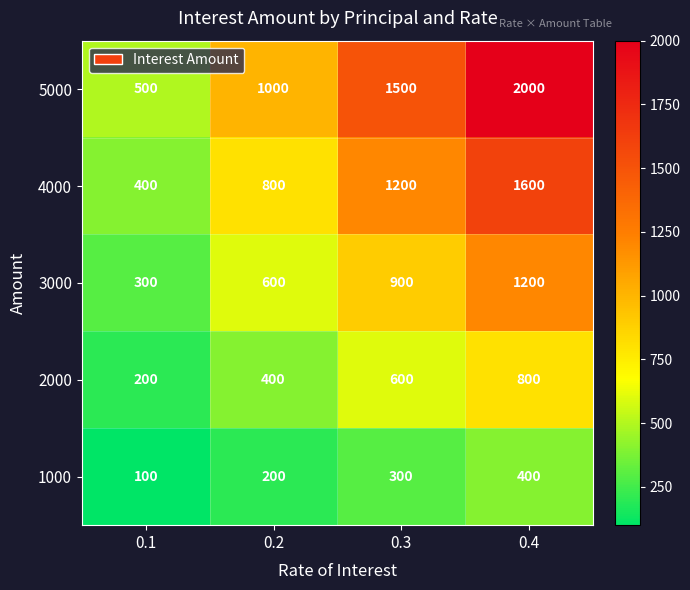

What is the difference between the second highest and minimum values in the 5000 series?

1000